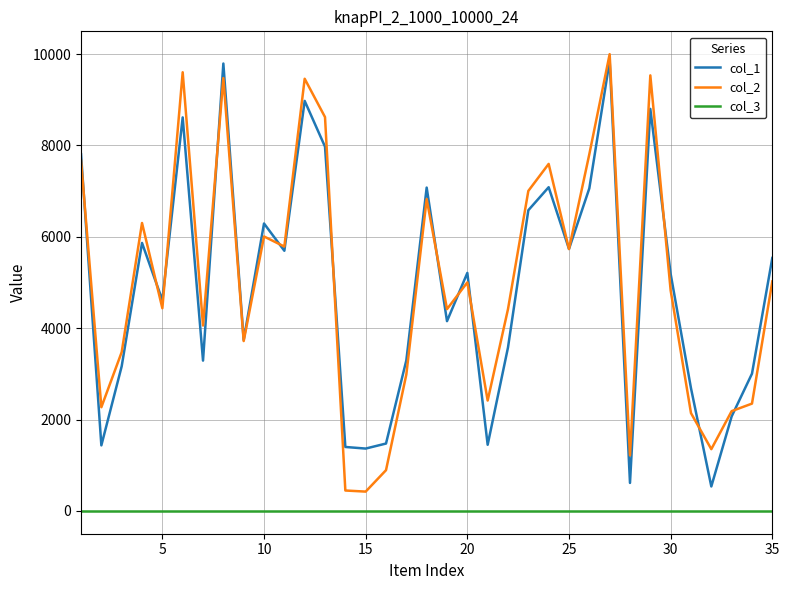

What is the highest value of the col_1 series?

9853